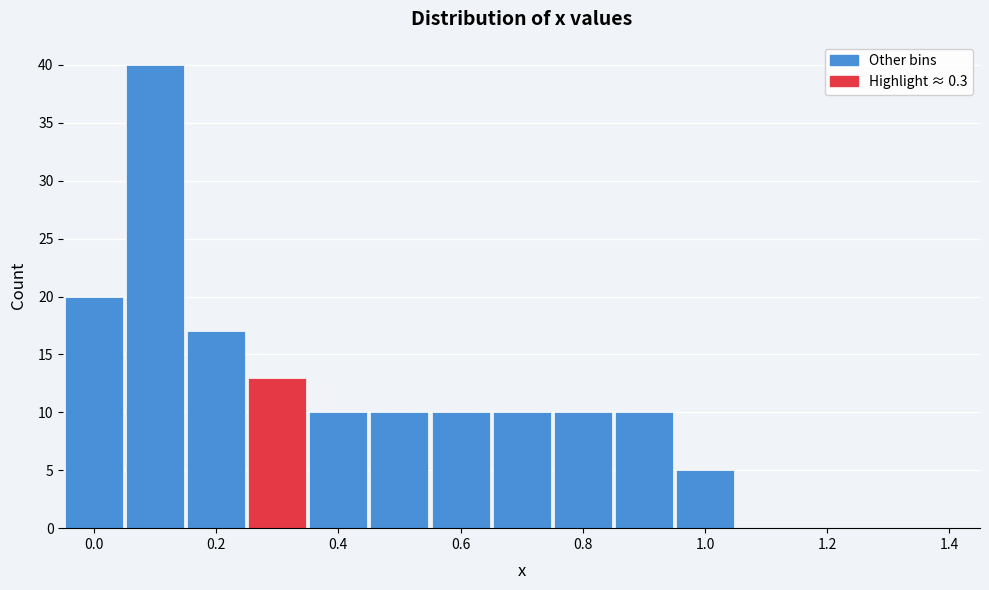

How tall is the bar that spans 0.15 to 0.25 on the x-axis? Neither the bar edges nor the heights are printed on the chart, so give them approximately, as read against the axes.

17